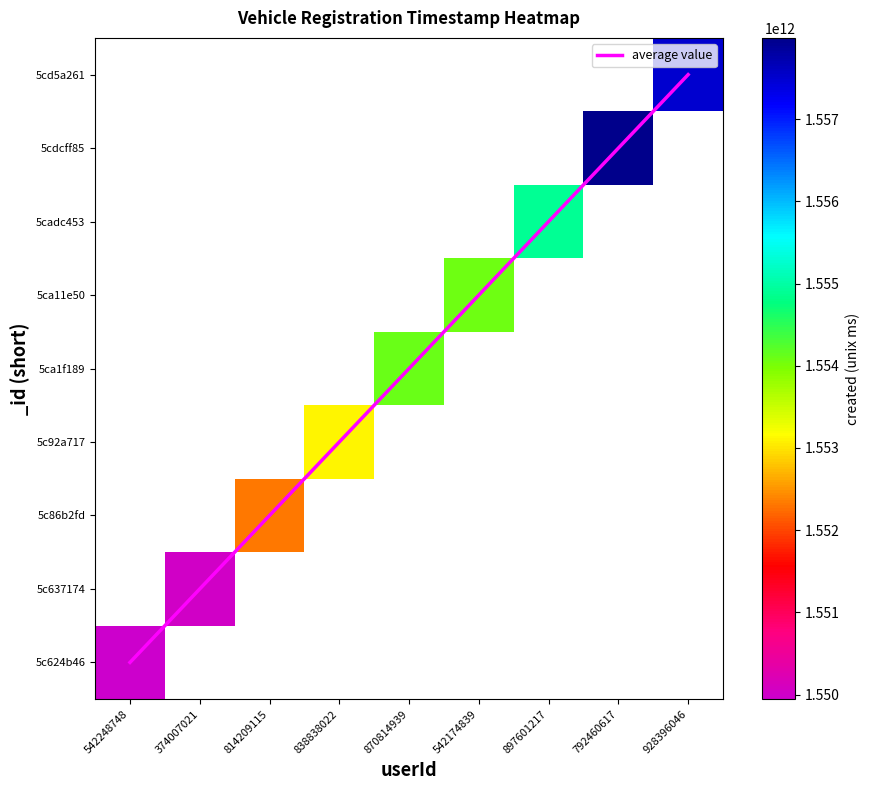

What is the greatest value displayed?

1557987205259.0